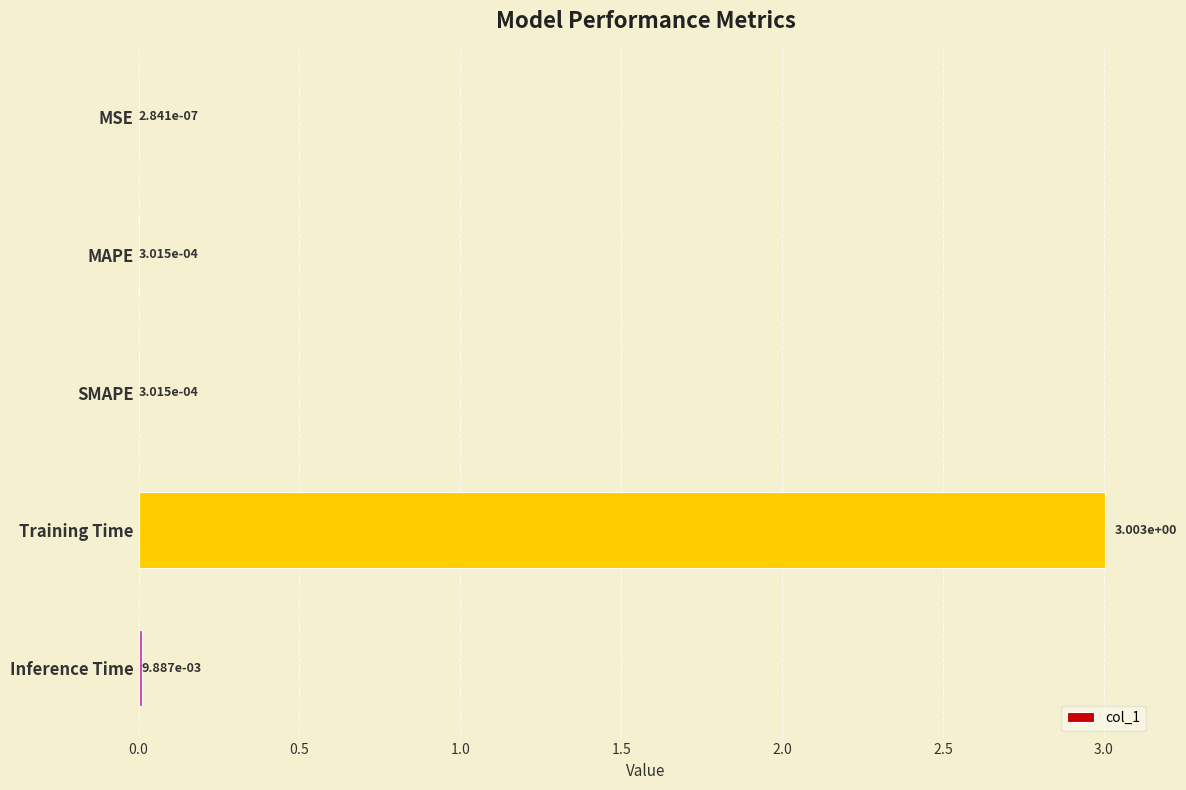

Is it true that the value at Training Time is 3.9?

False